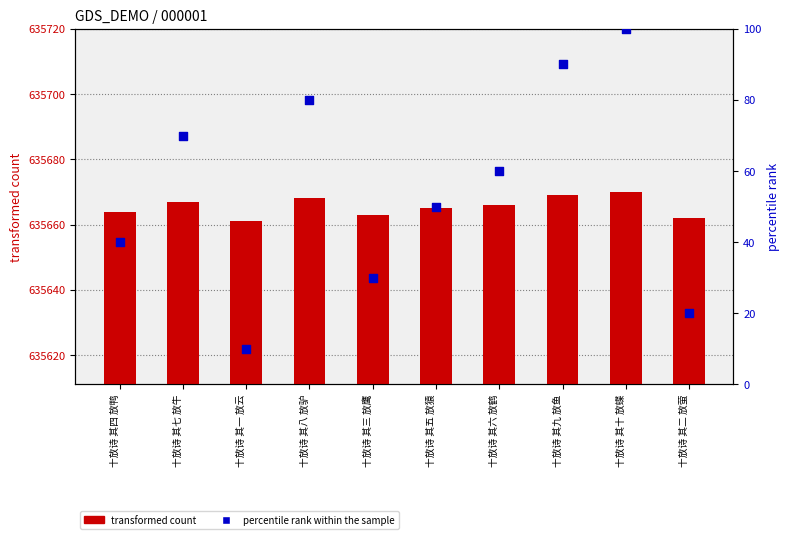

What are all the series names shown in the legend?

transformed count, percentile rank within the sample